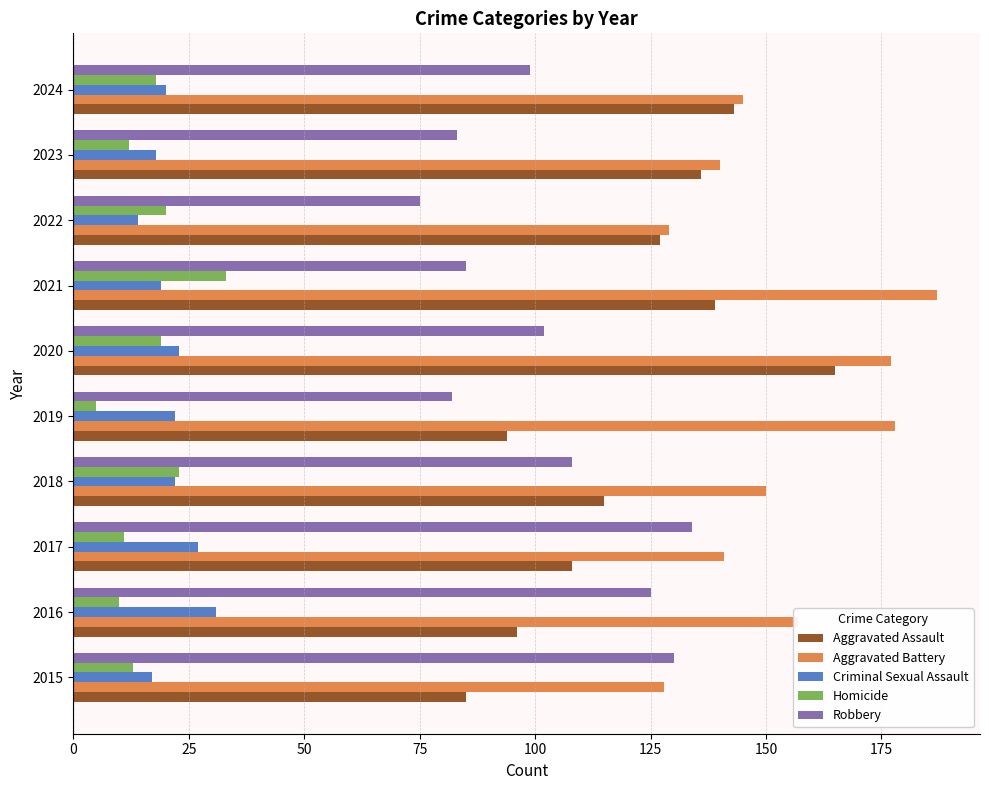

At which category is the sum across all series the highest?

2020